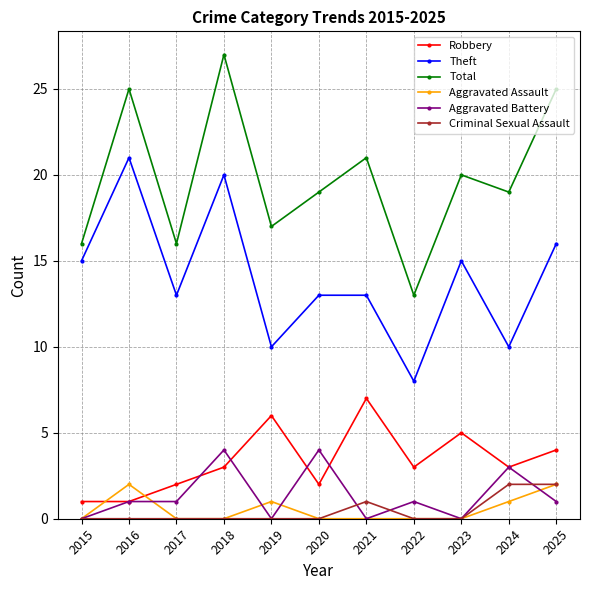

What is the minimum value for Theft?

8